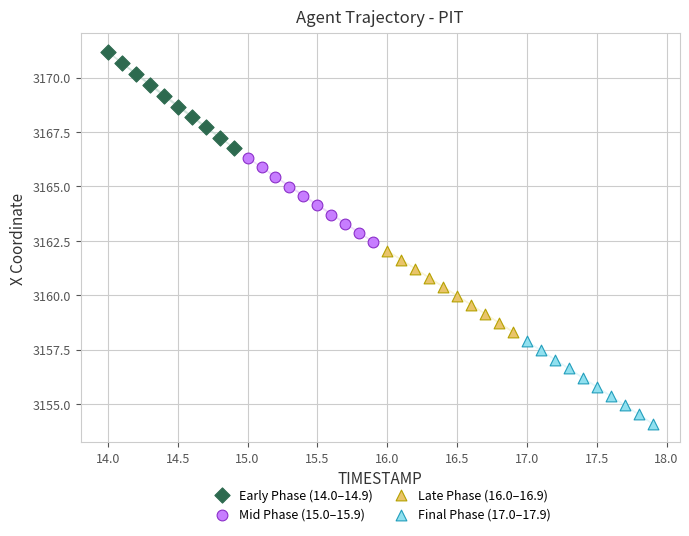

Which series contains the highest Y value?

Early Phase (14.0–14.9)